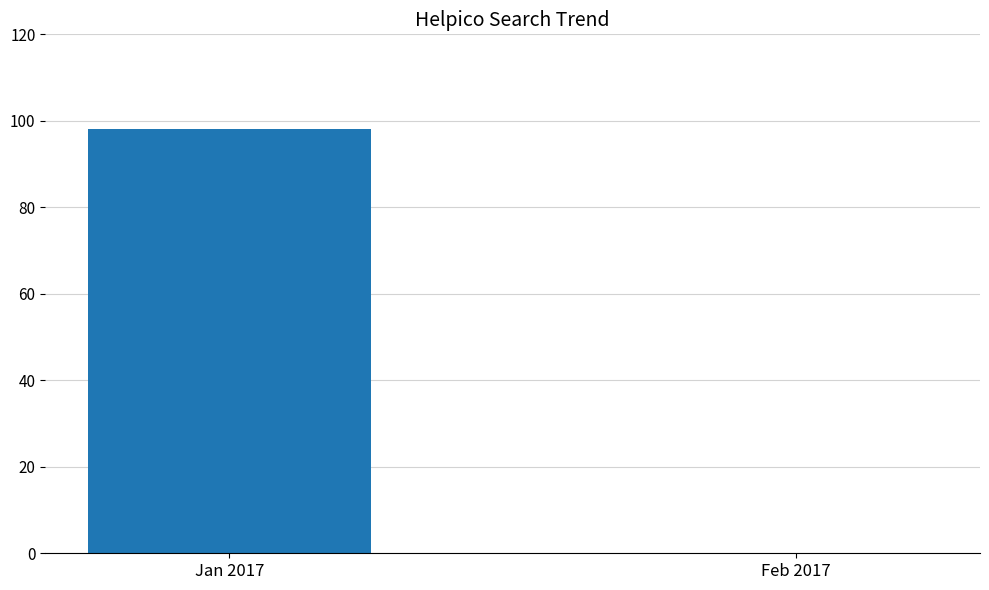

Is it true that the value at Jan 2017 is 159?

False